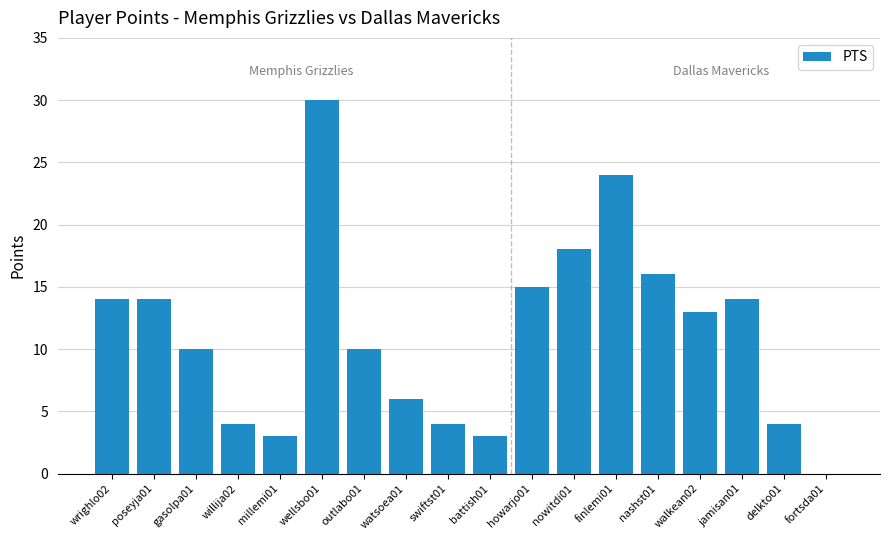

The chart shows a value of 1 at battish01. True or false?

False